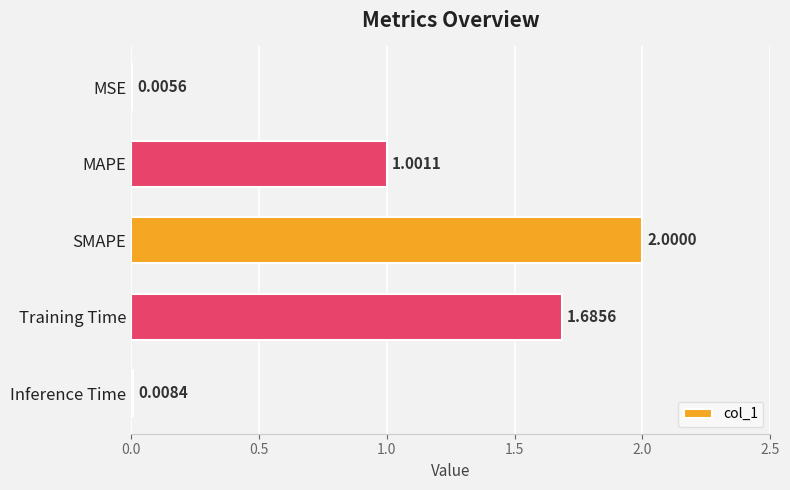

Between Inference Time and MSE, which is larger?

Inference Time